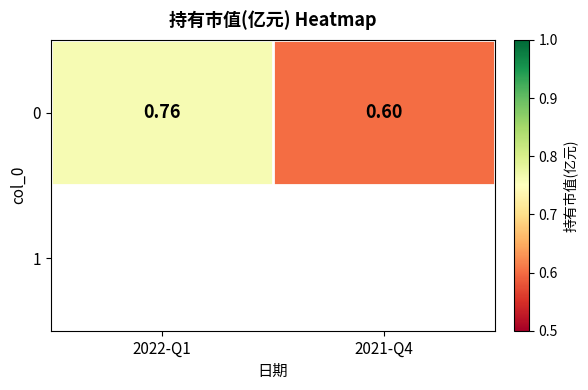

The value at 2021-Q4 is 0.9. True or false?

False